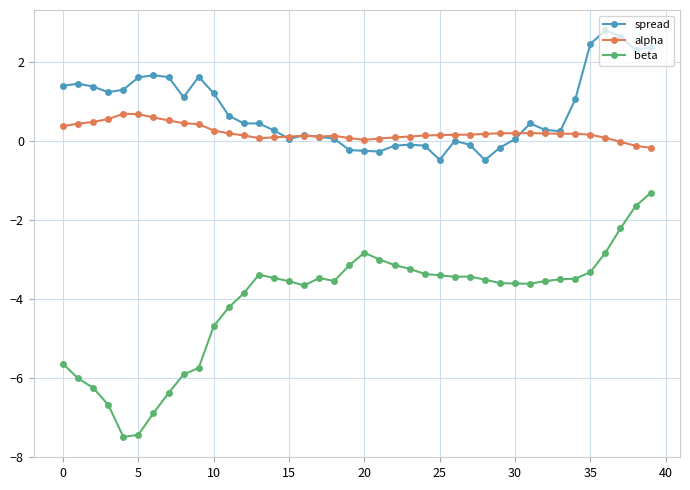

Which series has the widest spread of values?

beta